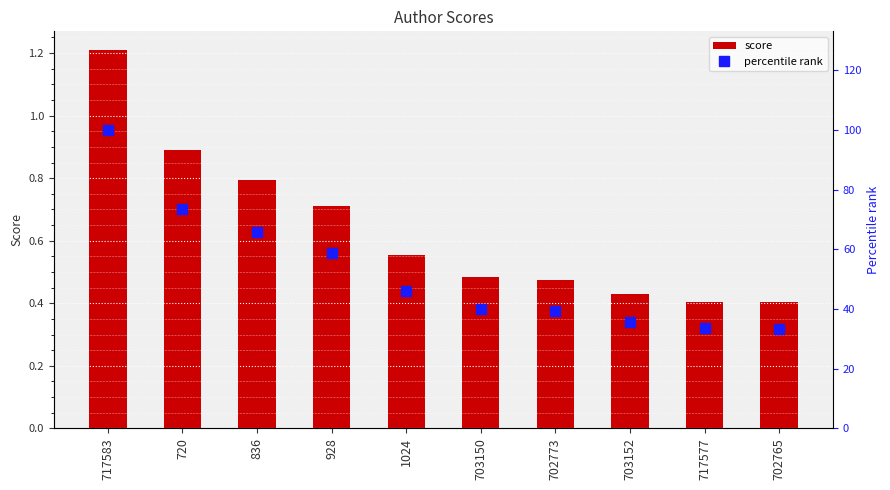

Which category has the lowest value across all series?

702765